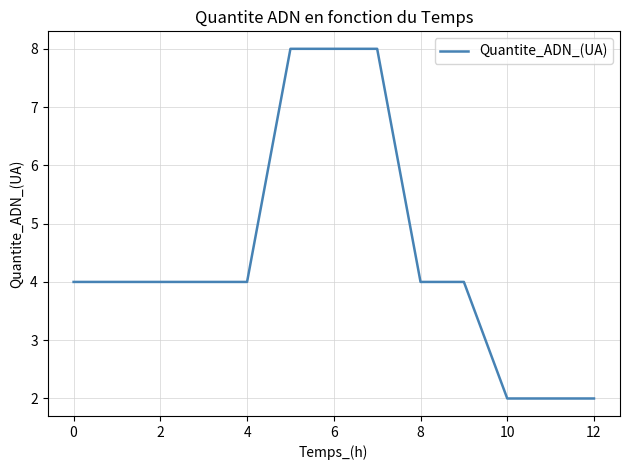

Reading left to right, extract all data points from this chart.

4	4	4	8	8	4	4	2	2